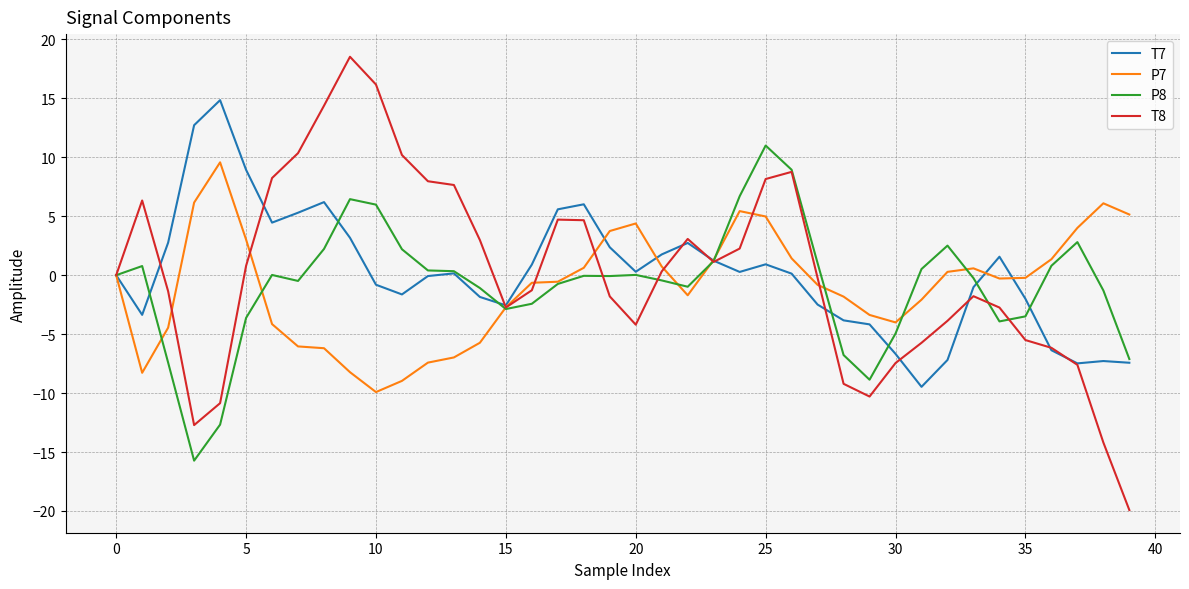

What is the minimum value for T7?

-9.5